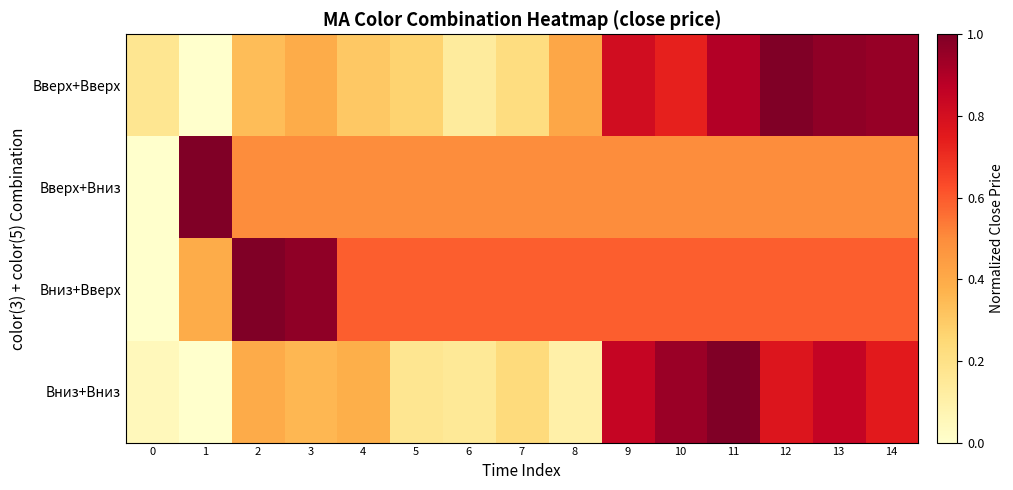

Which series has the largest total across all categories?

Вниз+Вверх